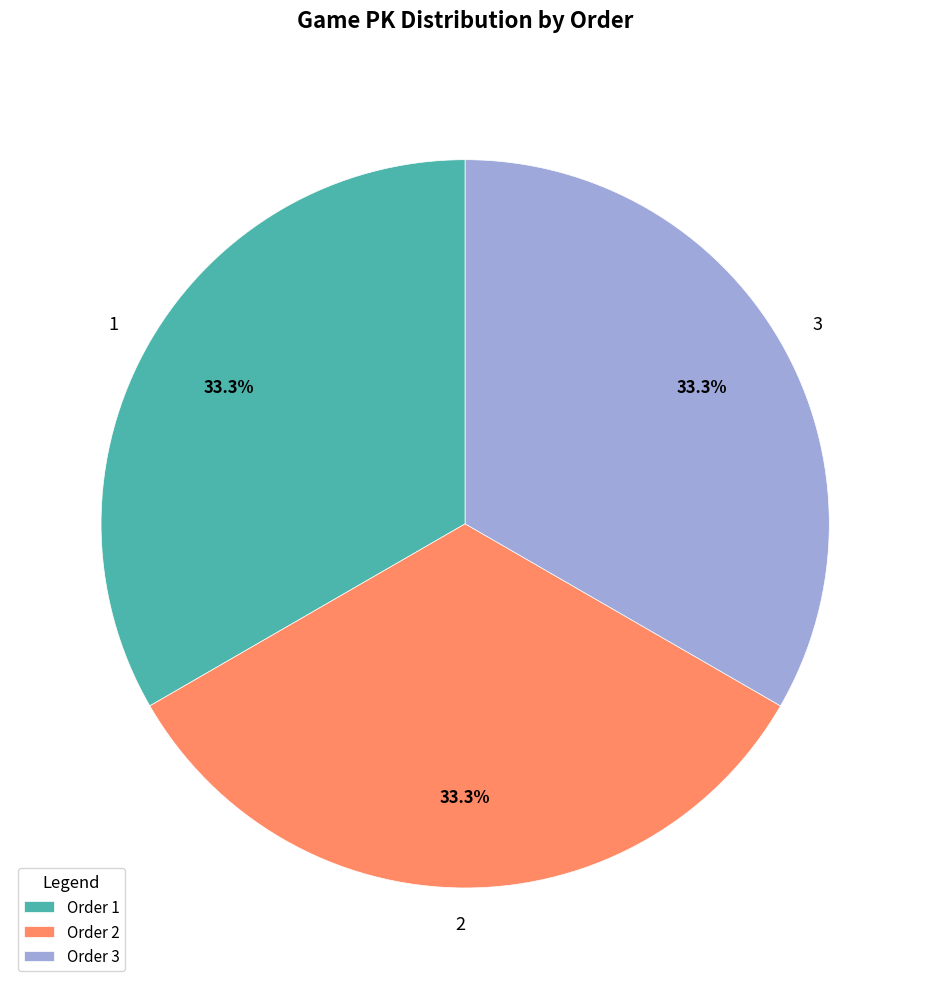

Count the number of slices in the pie.

3